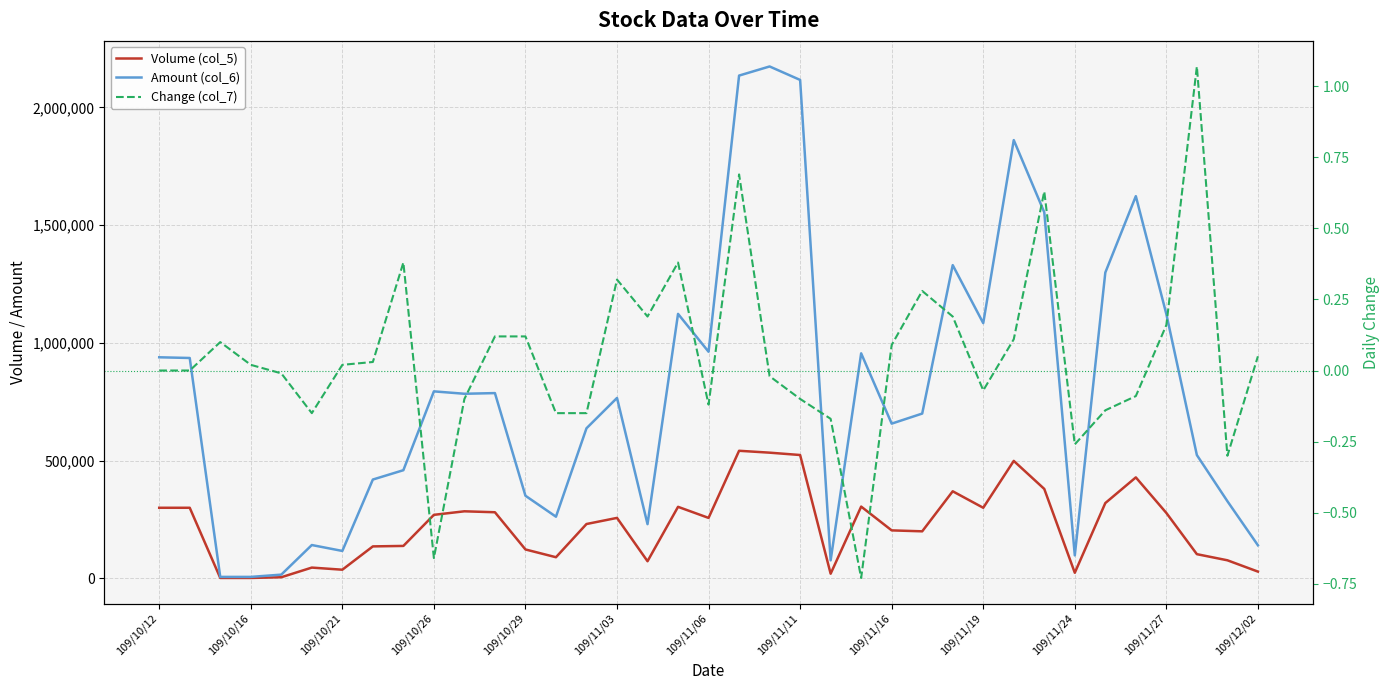

At how many categories does at least one series exceed 129173?

31